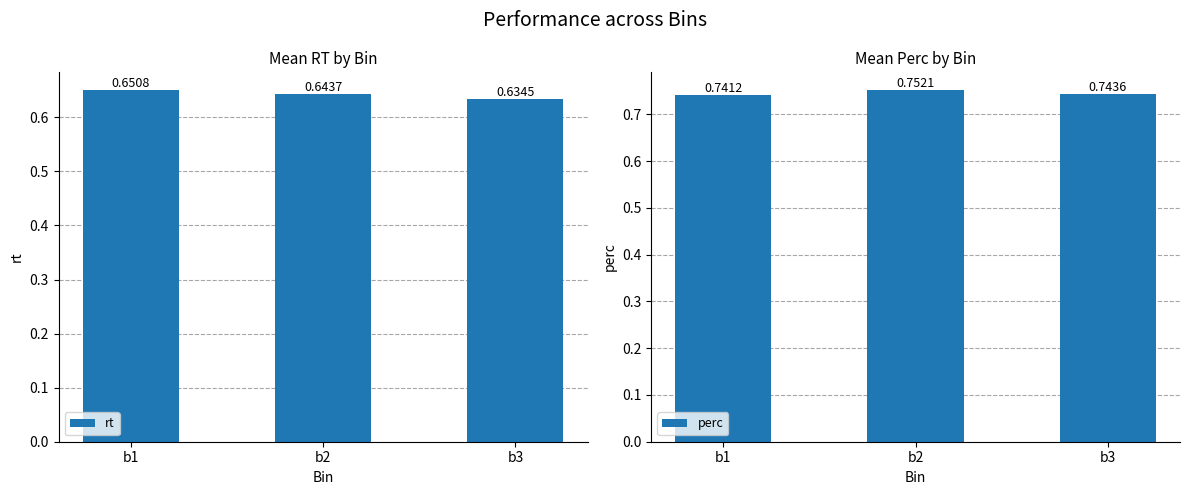

Where is rt nearest to the value 0?

b3